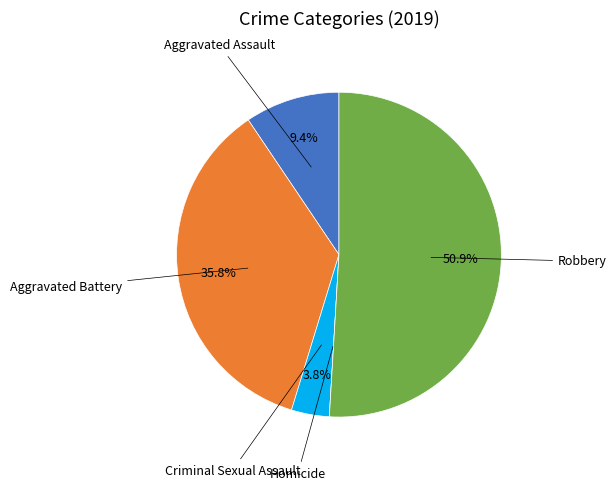

Is there a majority slice in this chart?

Yes